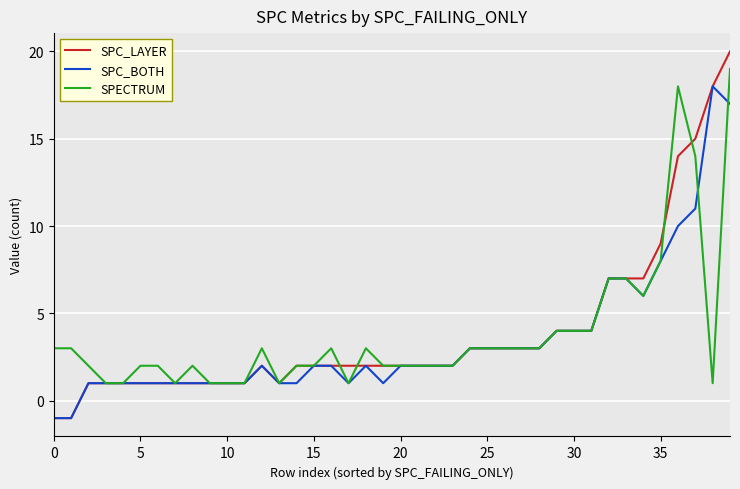

What is the maximum value for SPC_LAYER?

20